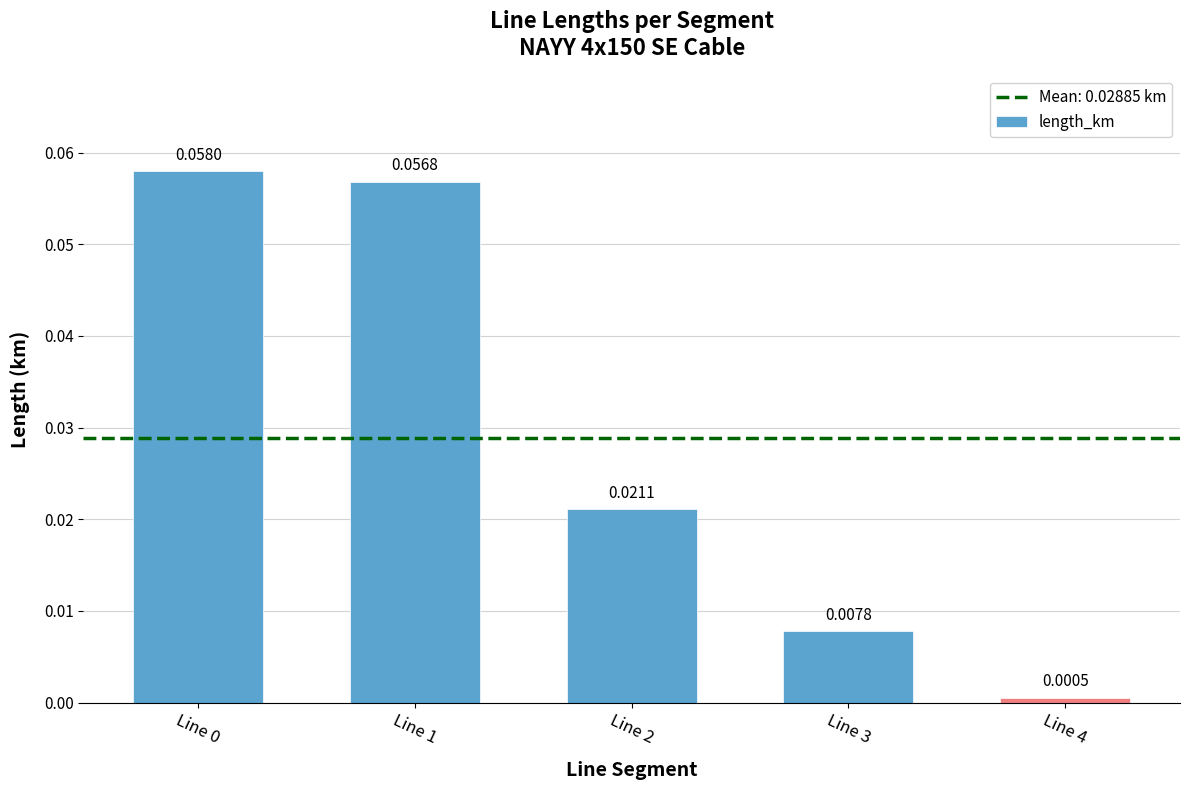

Which has a higher value, Line 1 or Line 4?

Line 1